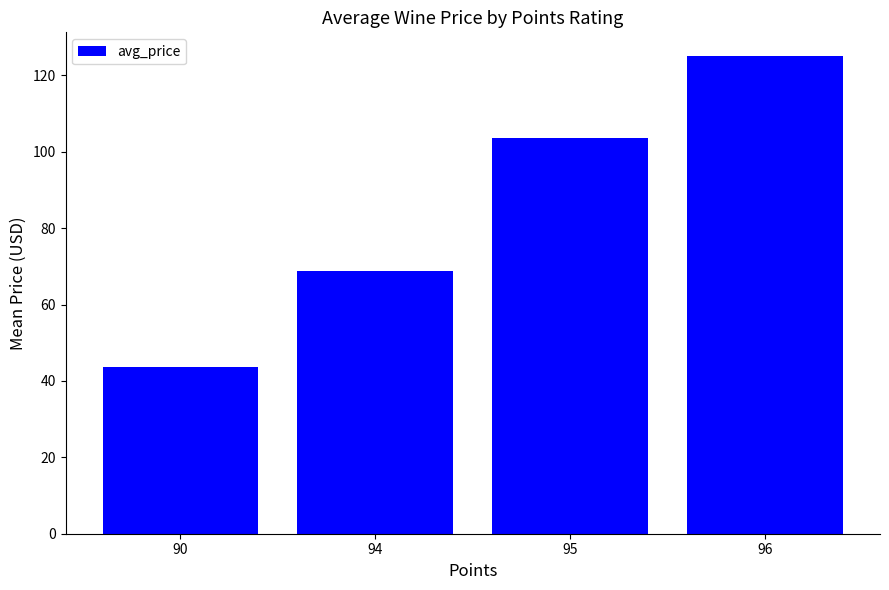

What is the difference between the second highest and second lowest values?

34.9